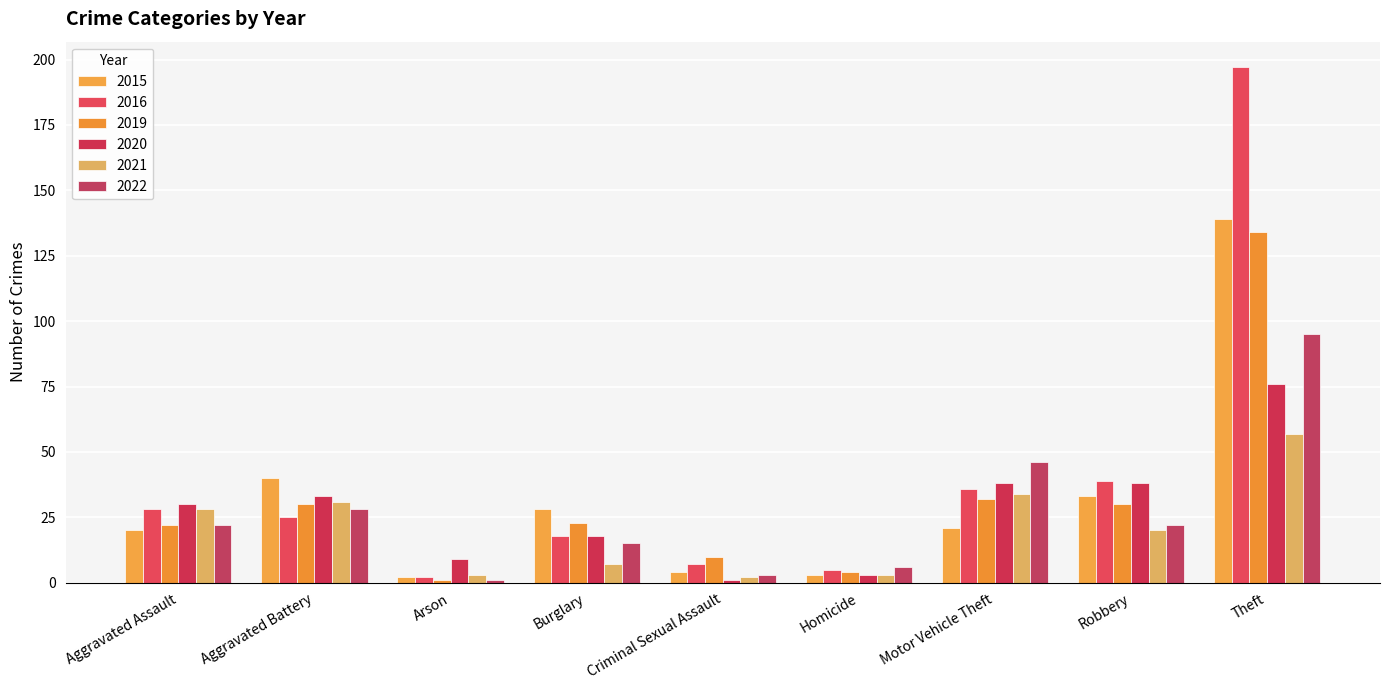

Between Theft and Aggravated Assault, which is larger?

Theft